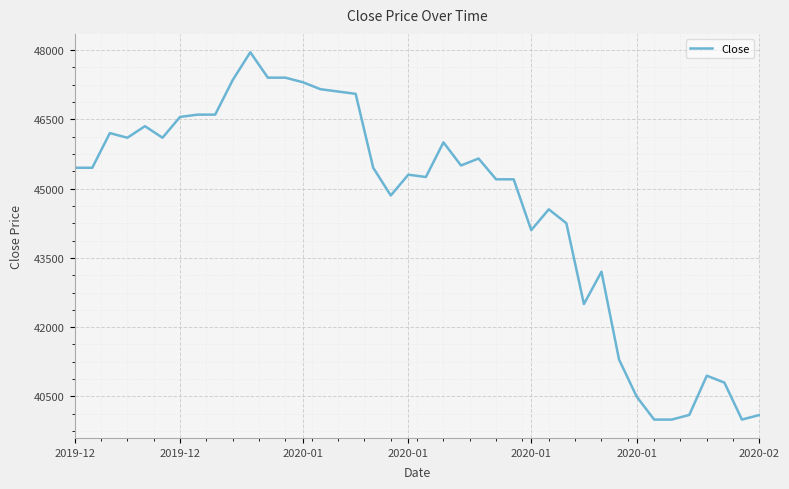

What is the greatest value displayed?

47950